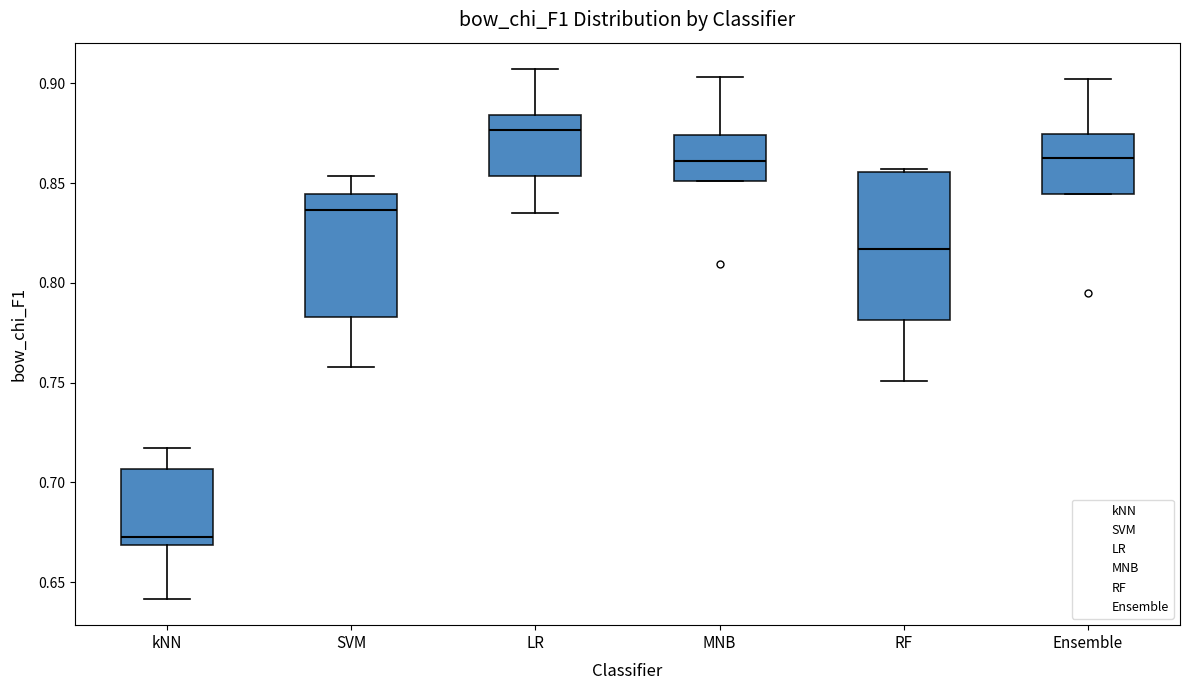

Comparing the boxes themselves (not the whiskers), which one is the tallest?

RF